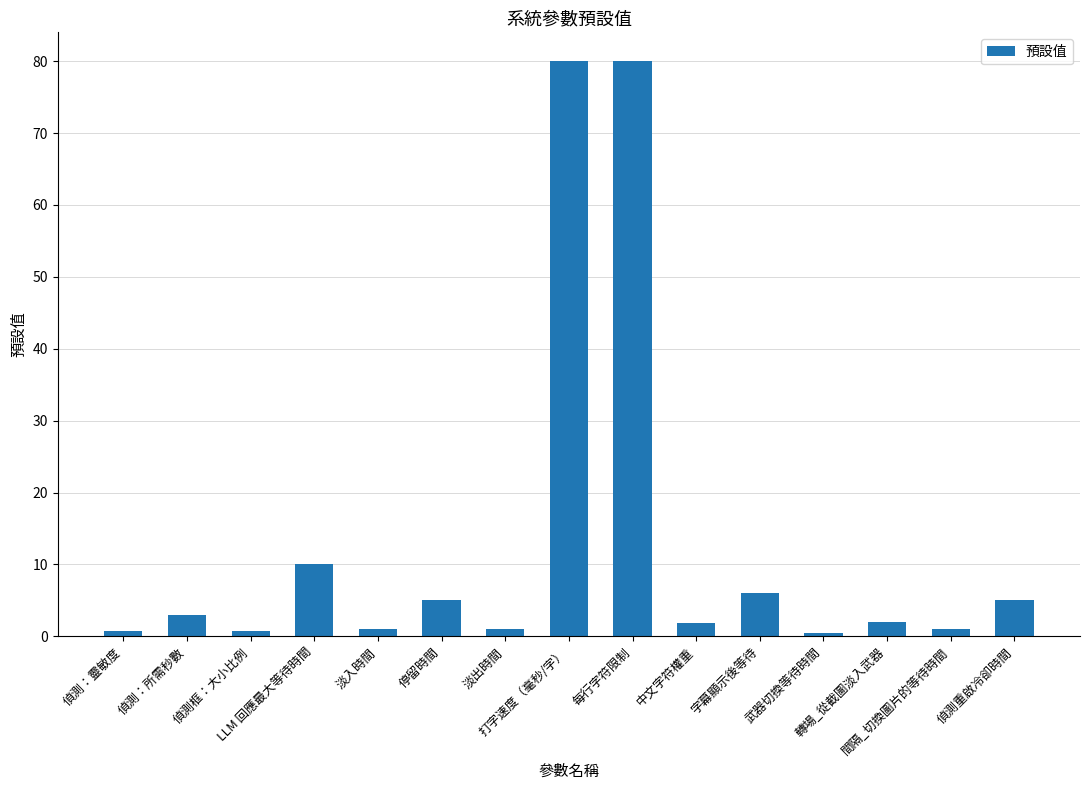

What is the ratio of the value at 間隔_切換圖片的等待時間 to the value at 停留時間?

0.2